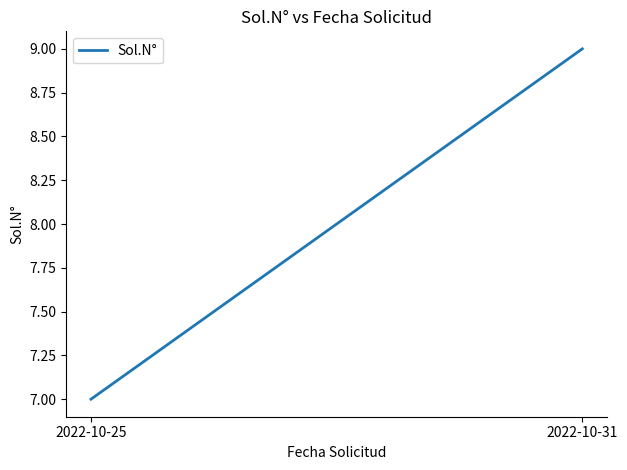

Is this an area chart (filled region under the line)?

No